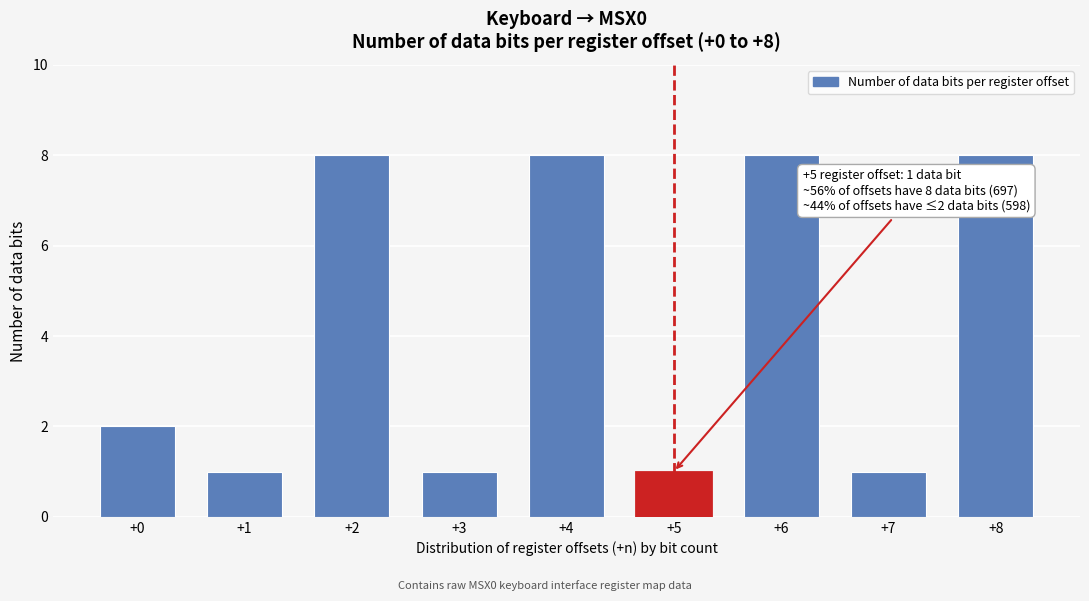

Reading left to right, extract all data points from this chart.

2	1	8	1	8	1	8	1	8